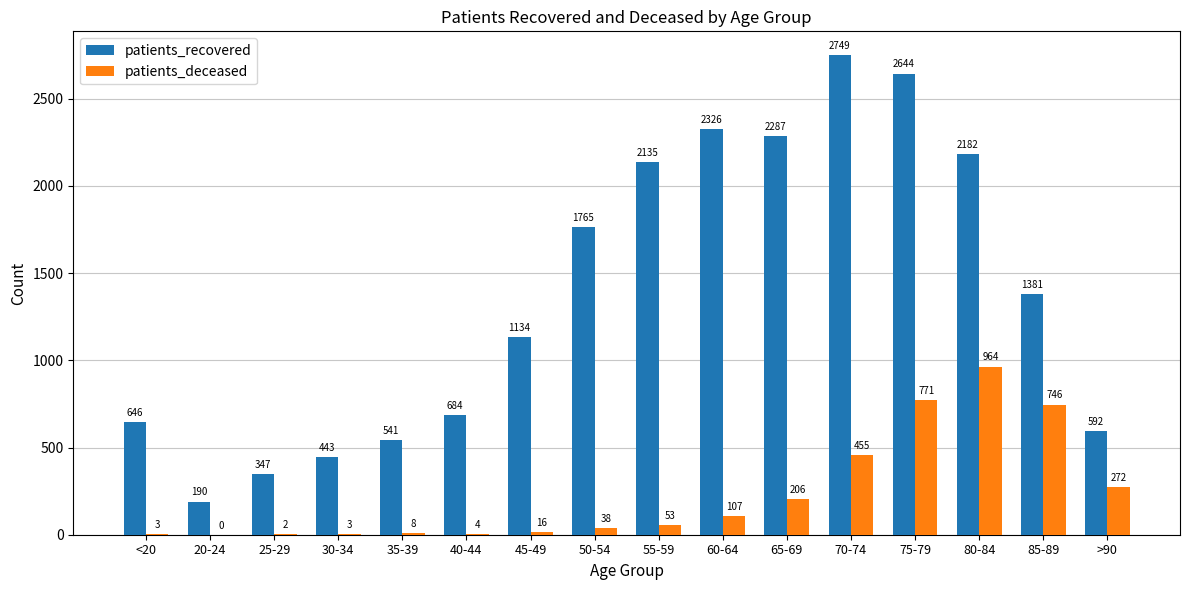

Reading left to right, list all the values displayed in this chart.

patients_recovered: <20=646	20-24=190	25-29=347	30-34=443	35-39=541	40-44=684	45-49=1134	50-54=1765	55-59=2135	60-64=2326	65-69=2287	70-74=2749	75-79=2644	80-84=2182	85-89=1381	>90=592
patients_deceased: <20=3	20-24=0	25-29=2	30-34=3	35-39=8	40-44=4	45-49=16	50-54=38	55-59=53	60-64=107	65-69=206	70-74=455	75-79=771	80-84=964	85-89=746	>90=272